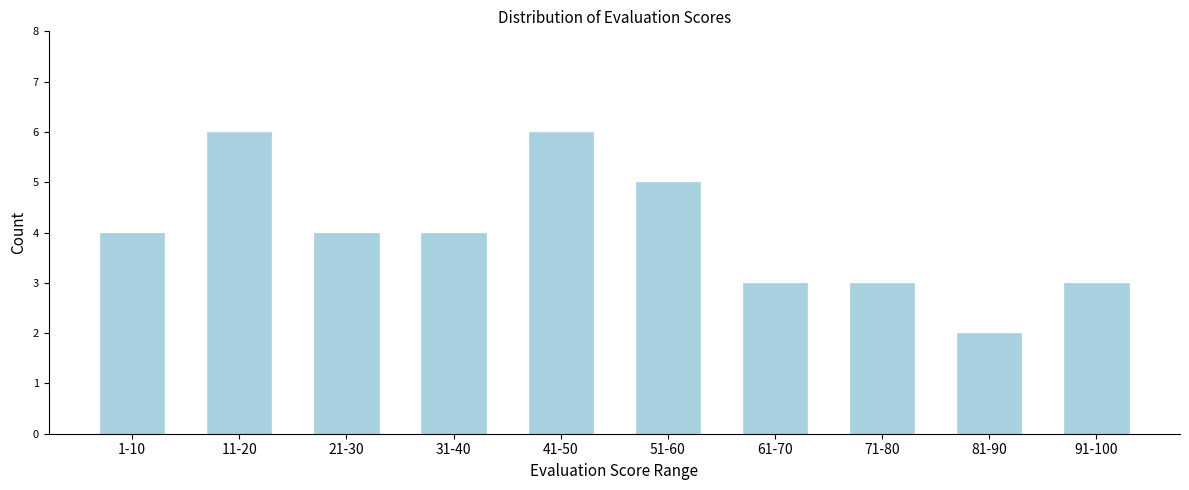

Reading right to left, transcribe all the data shown in this chart.

91-100=3	81-90=2	71-80=3	61-70=3	51-60=5	41-50=6	31-40=4	21-30=4	11-20=6	1-10=4